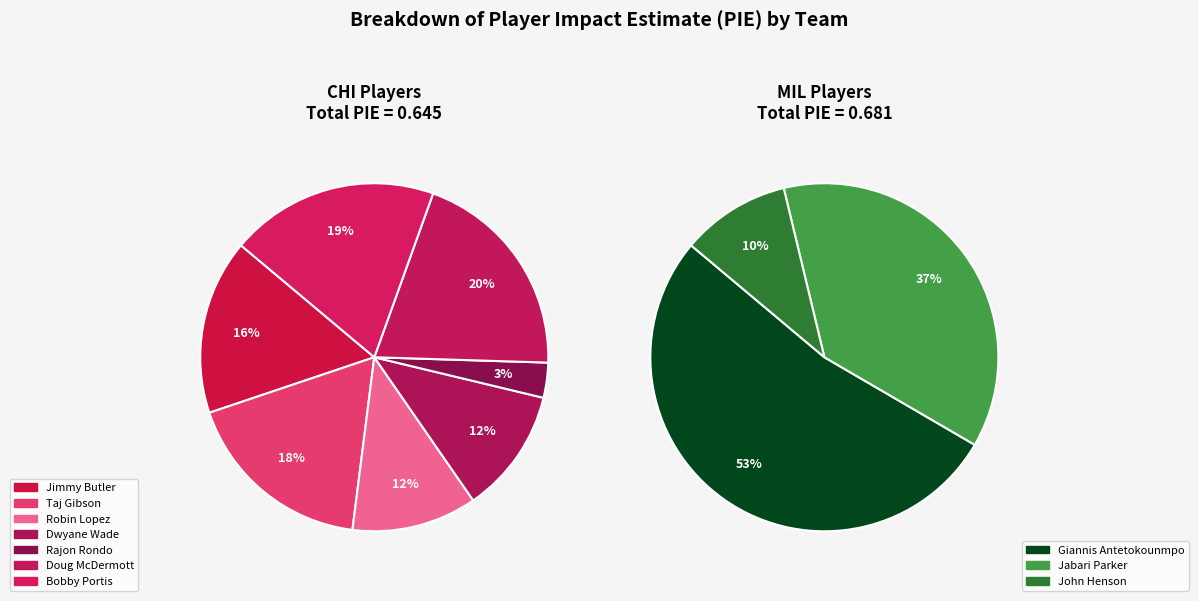

Which slice is the largest?

Giannis Antetokounmpo